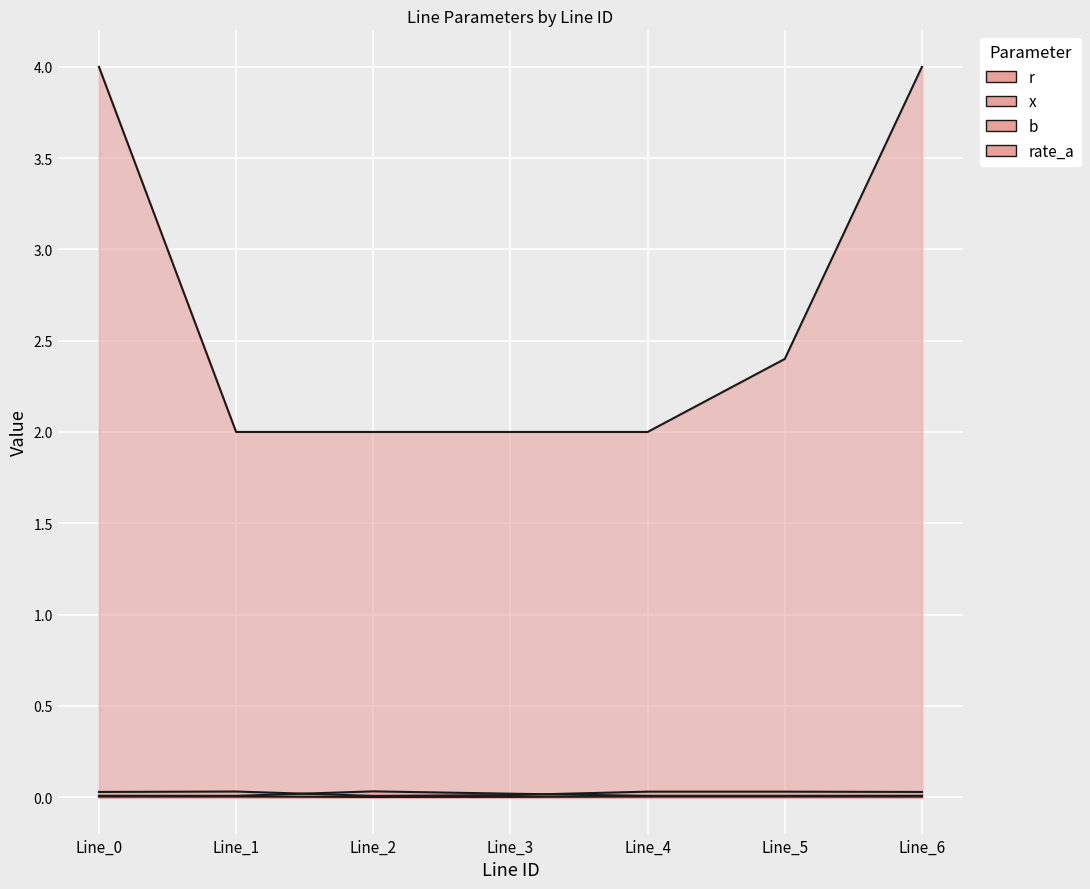

At which label is r closest to 0?

Line_2